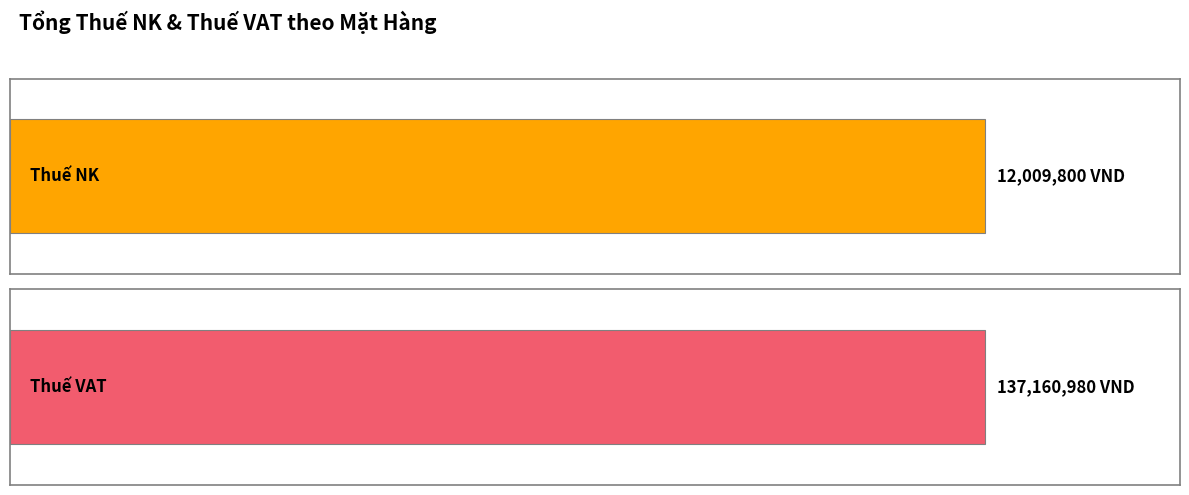

What are all the series names shown in the legend?

Thuế NK, Thuế VAT